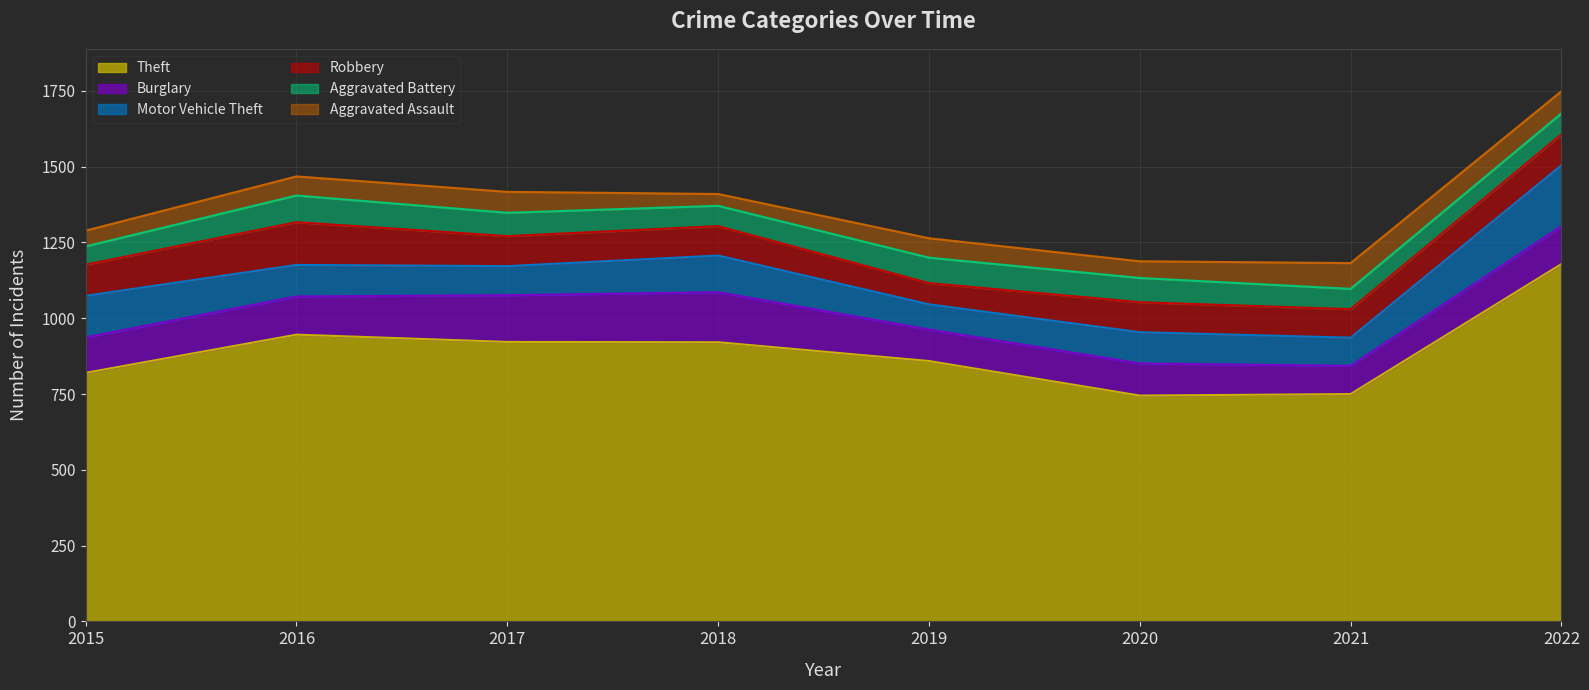

What is the minimum value shown in the chart?

39